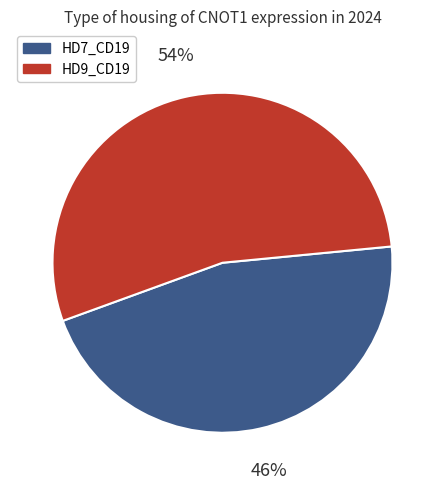

How many slices are in this pie chart?

2